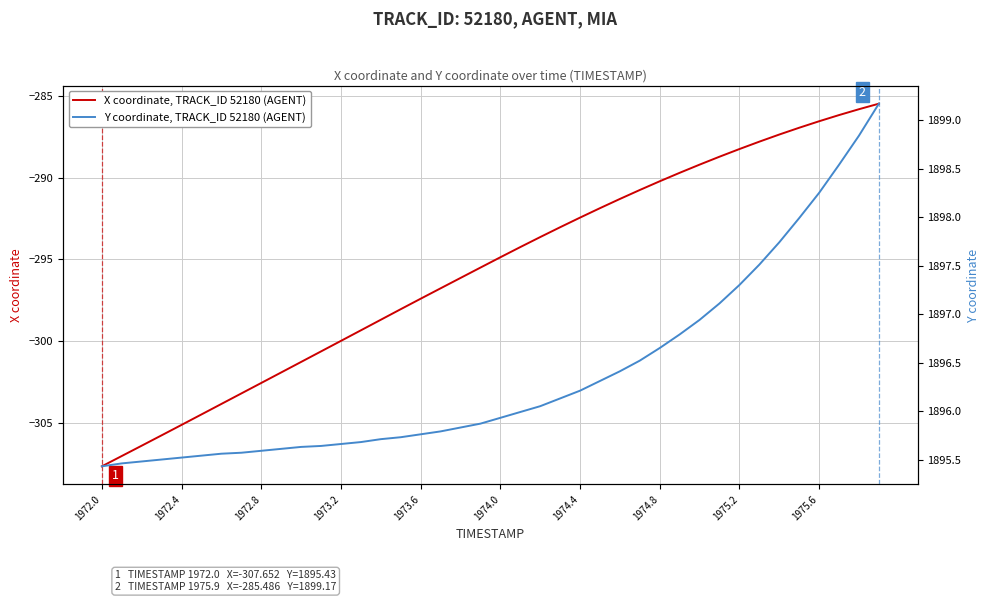

What is the value of the X coordinate, TRACK_ID 52180 (AGENT) point at the 12th from the left?

-300.6